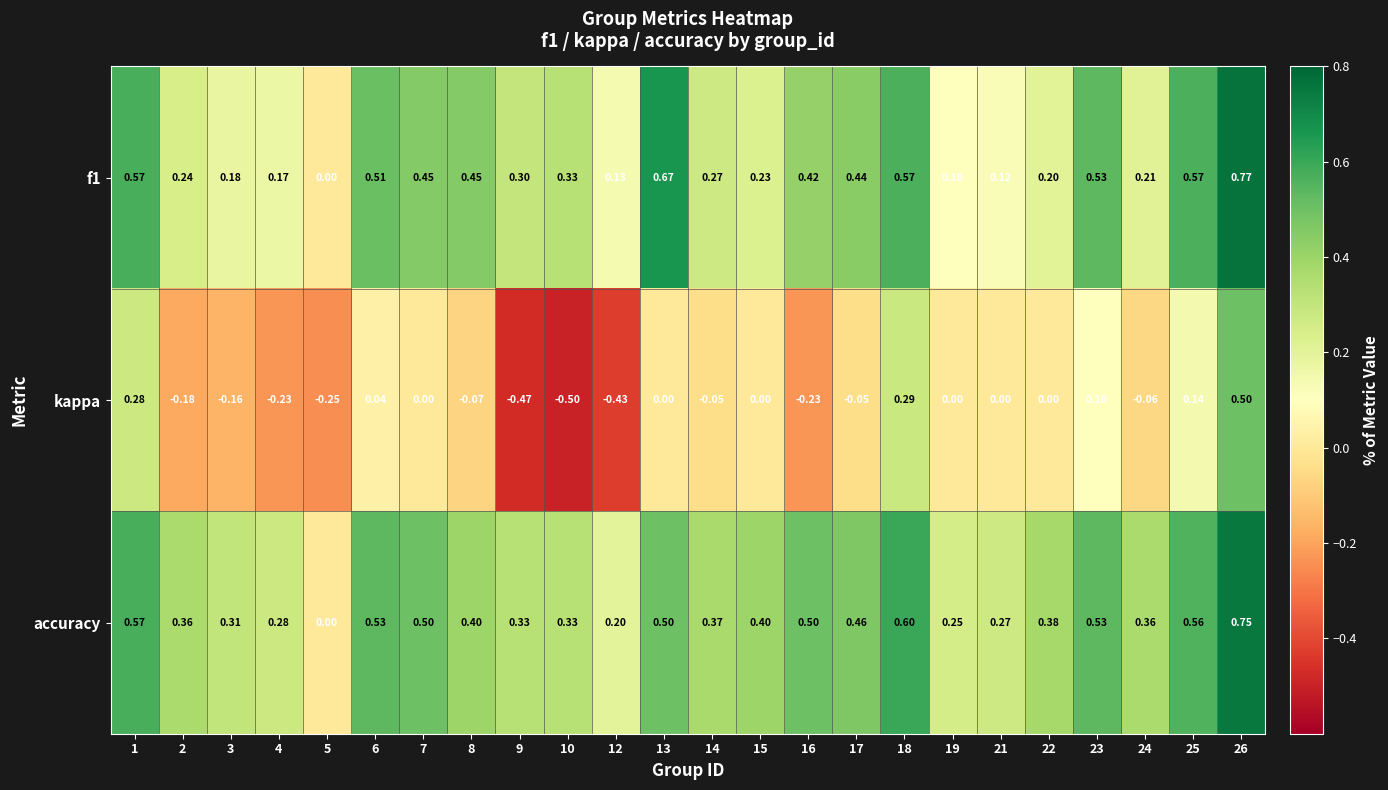

Is the value of f1 at 12 greater than the value of kappa at 26?

No